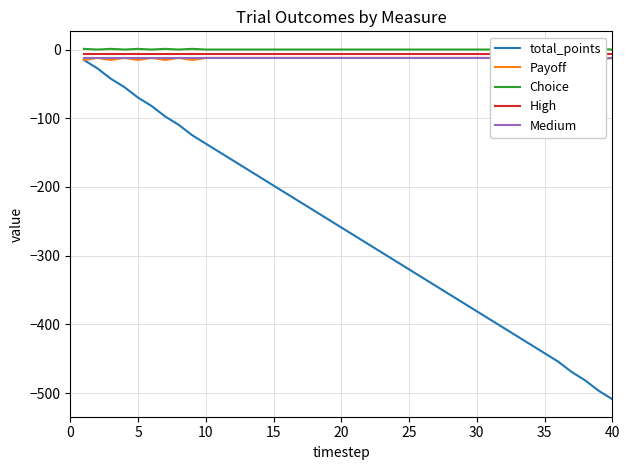

How many values in the total_points series are below -259?

20